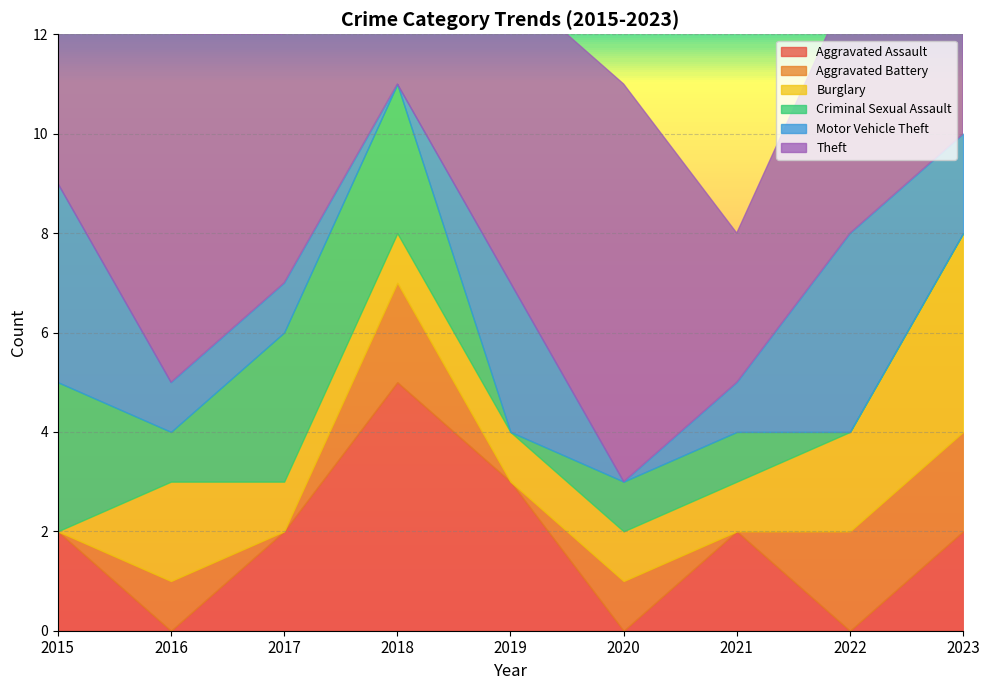

How many positive values does the Aggravated Battery series have?

5